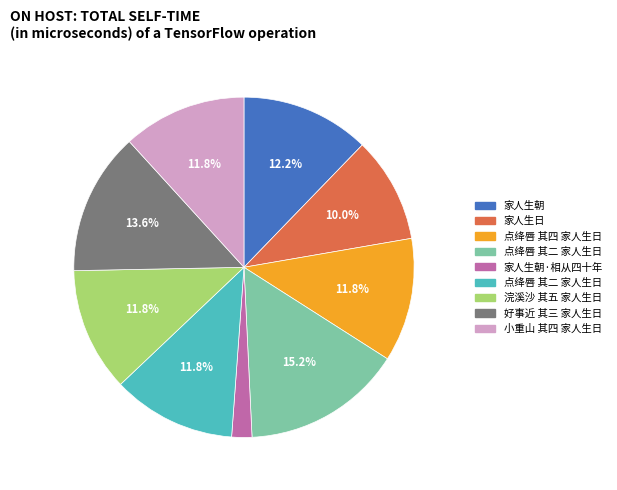

Is there a majority slice in this chart?

No